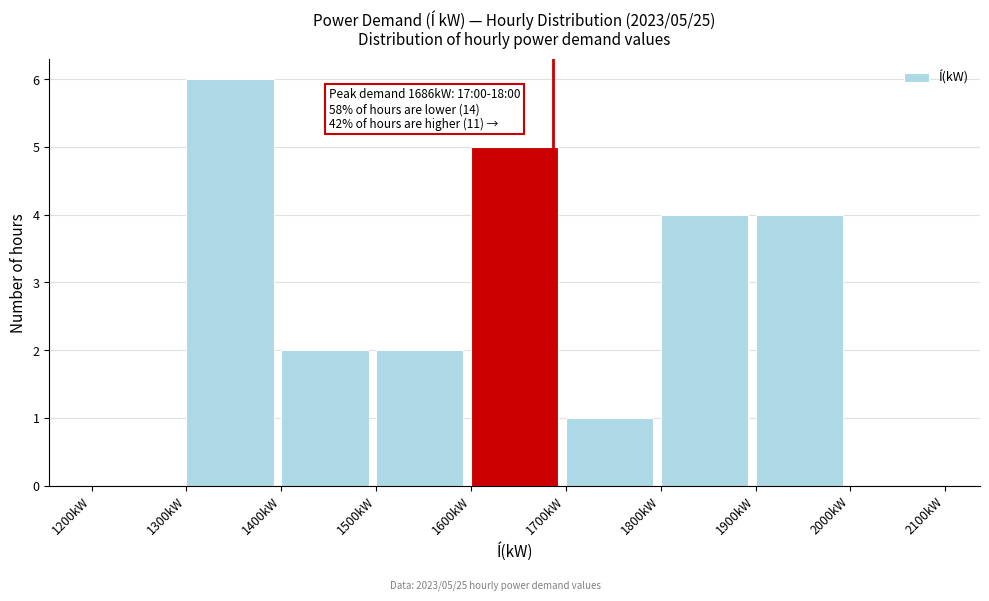

Over which range of the x-axis is the bar tallest?

1300 to 1400